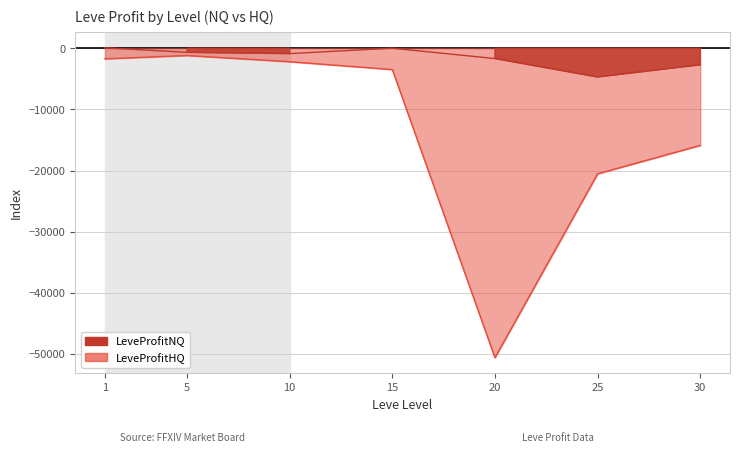

What is the difference between the second highest and minimum values in the LeveProfitHQ series?

48886.2